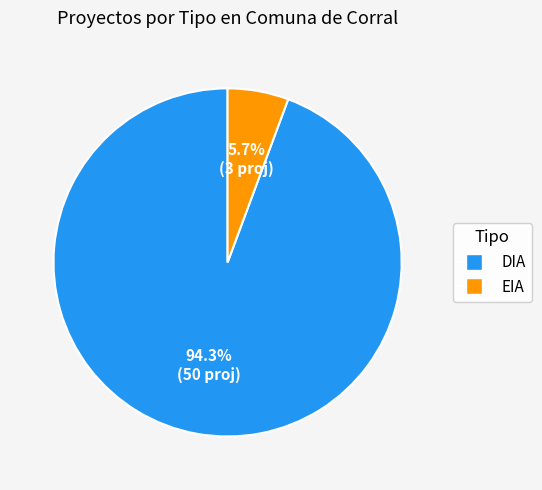

Which has a higher value, DIA or EIA?

DIA